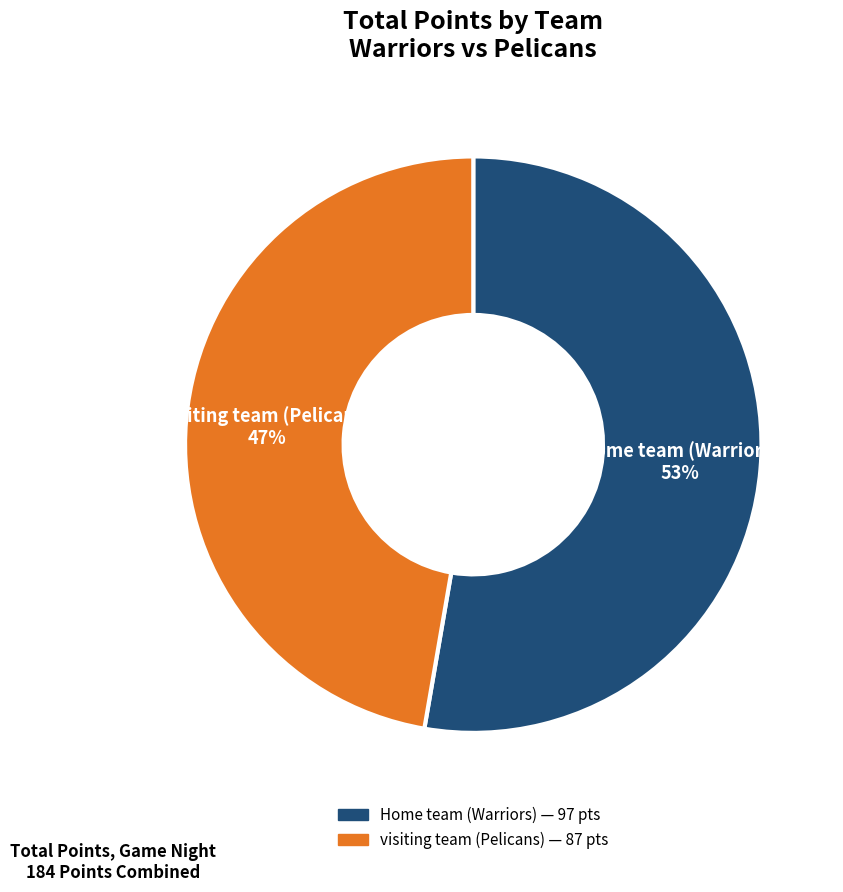

To the nearest percent, what is the average slice percentage?

50%